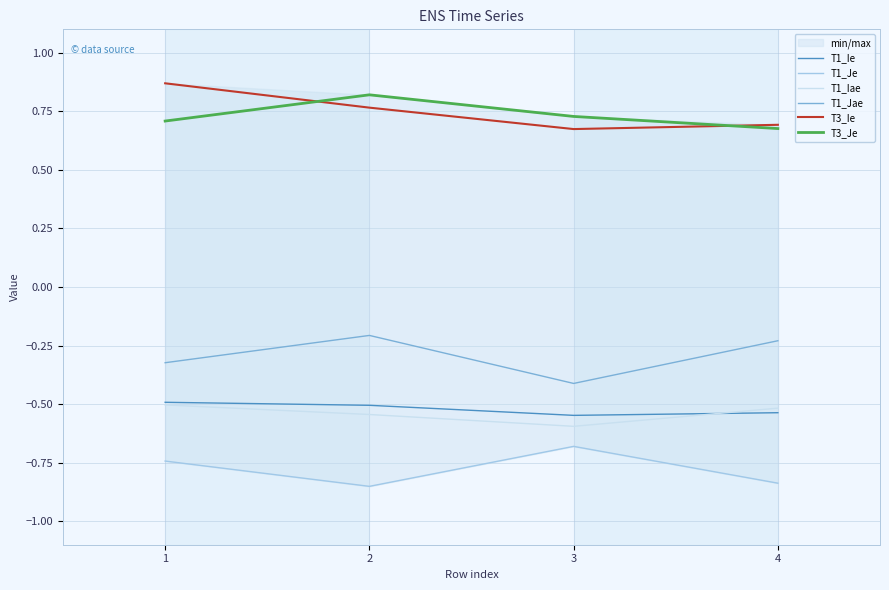

What is the value of the T1_Je point at the 1st from the left?

-0.7